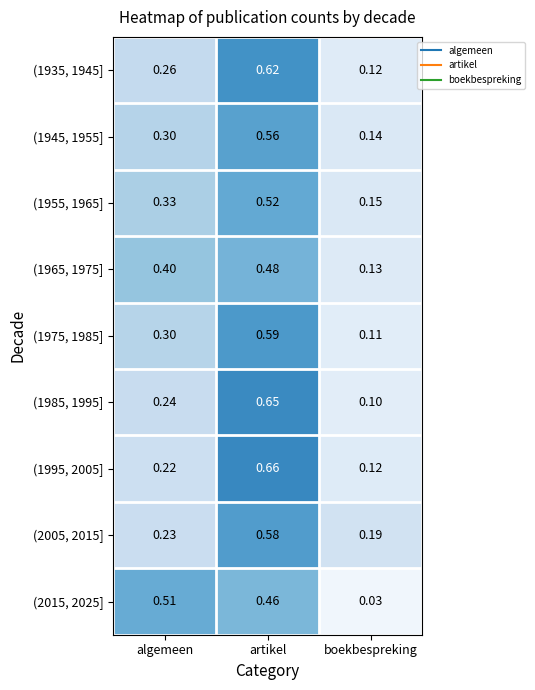

At which category is the sum across all series the highest?

artikel